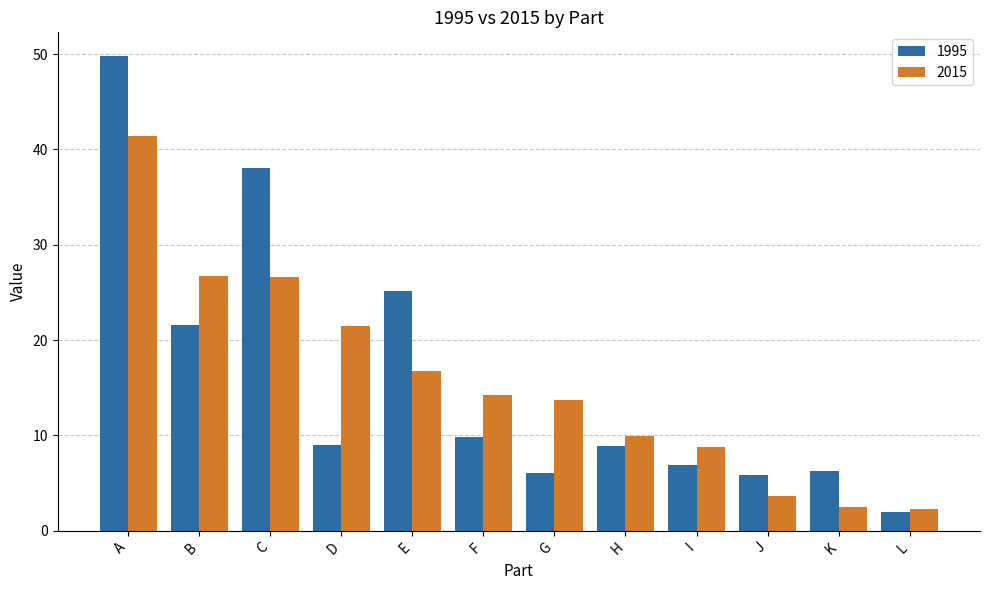

Is it true that 1995 equals 25.2 at E?

True